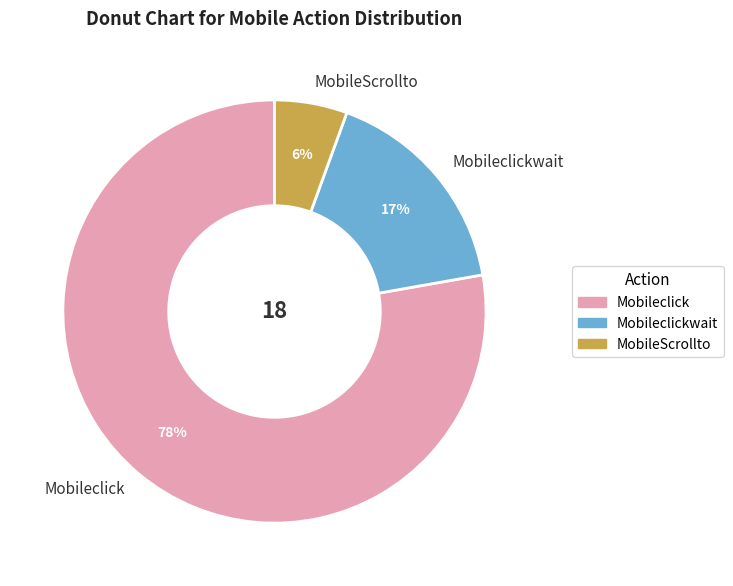

Which slice is the smallest?

MobileScrollto